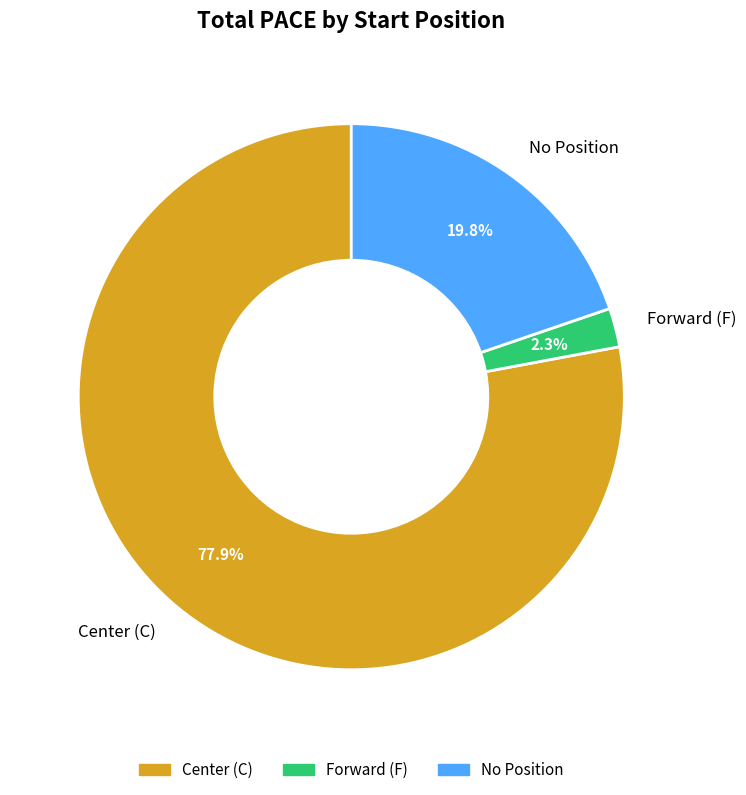

How many slices are in this pie chart?

3